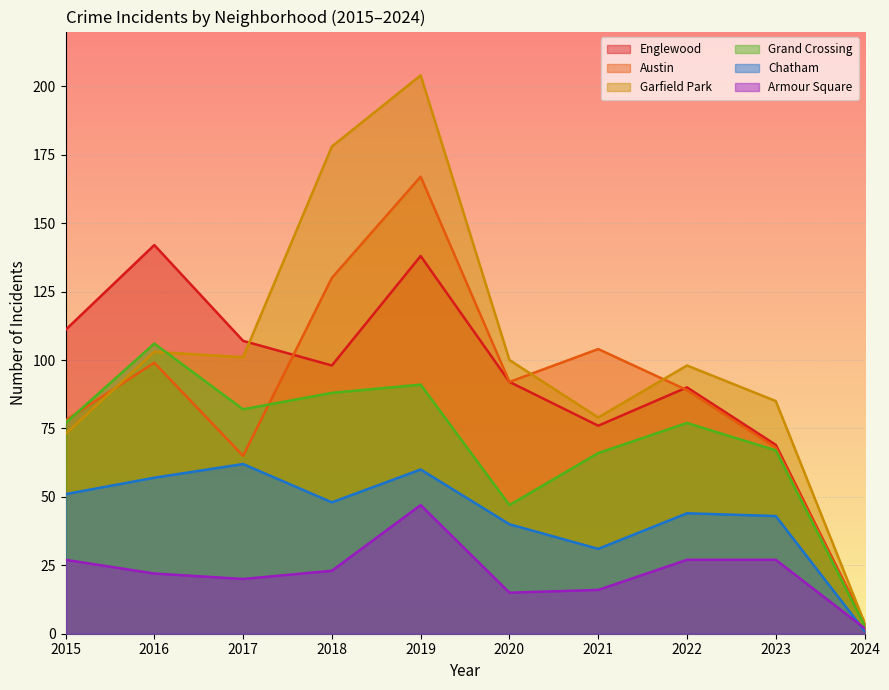

In Englewood, how many points are lower than both neighbors (excluding endpoints)?

2